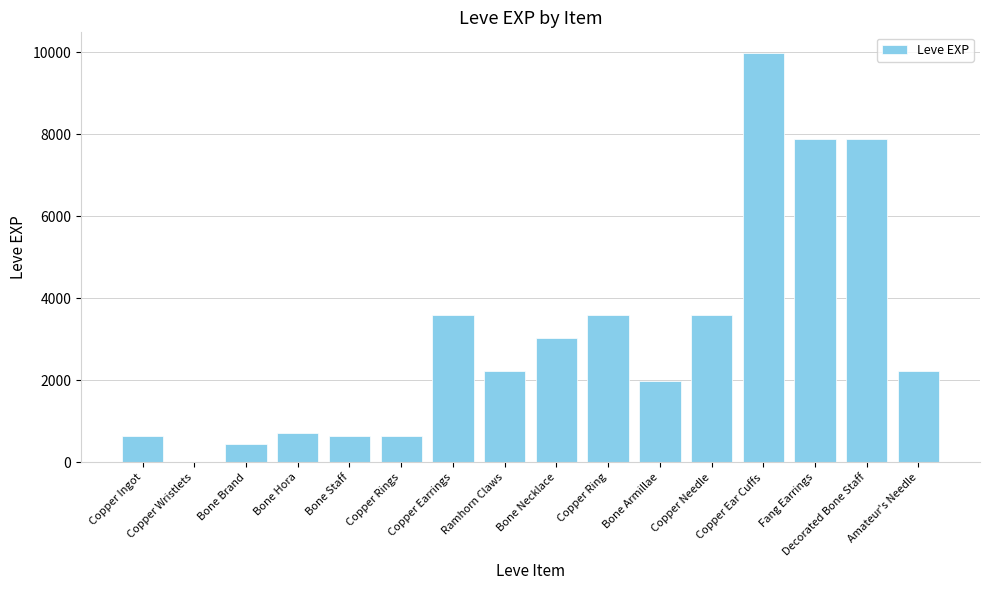

Reading right to left, transcribe all the data shown in this chart.

Amateur's Needle=2230	Decorated Bone Staff=7880	Fang Earrings=7880	Copper Ear Cuffs=9990	Copper Needle=3600	Bone Armillae=1980	Copper Ring=3600	Bone Necklace=3040	Ramhorn Claws=2230	Copper Earrings=3600	Copper Rings=630	Bone Staff=630	Bone Hora=720	Bone Brand=450	Copper Wristlets=1	Copper Ingot=630